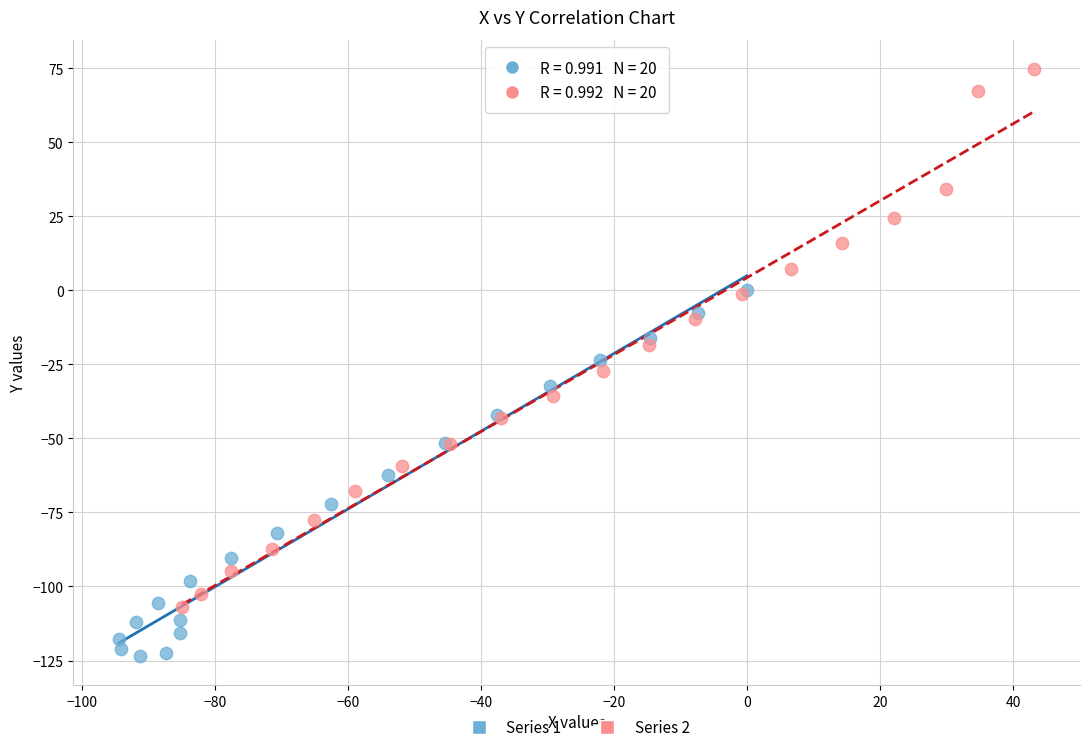

Which series contains the highest Y value?

Series 2